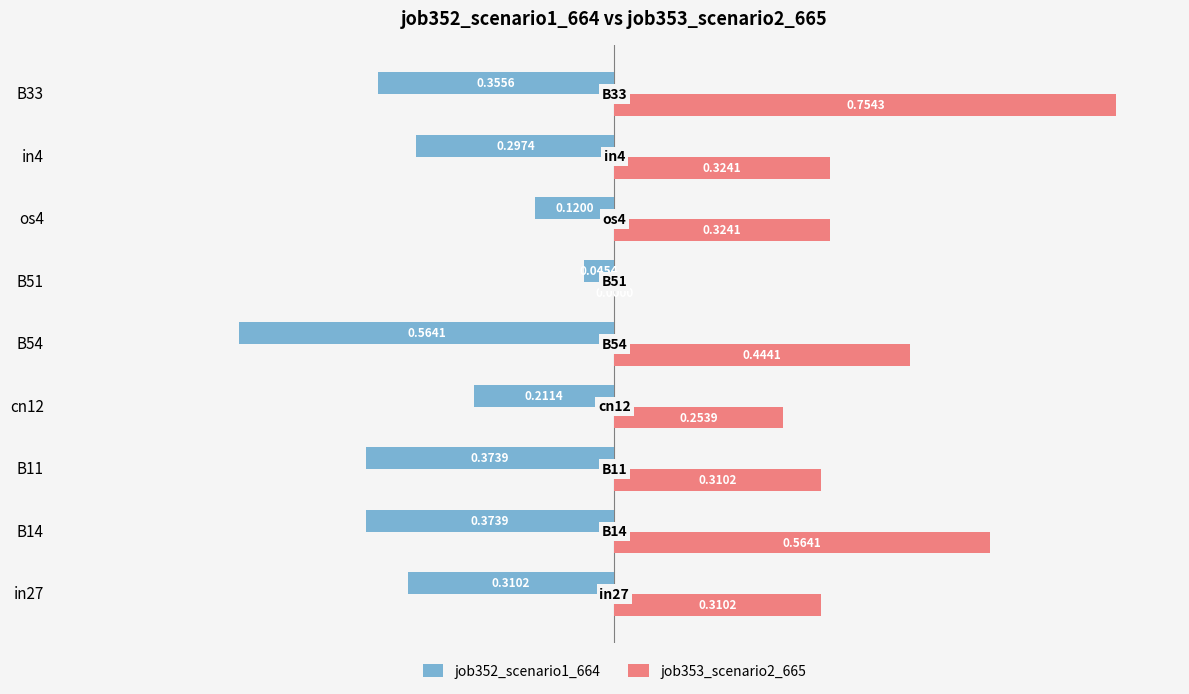

Which series has the largest total across all categories?

job353_scenario2_665